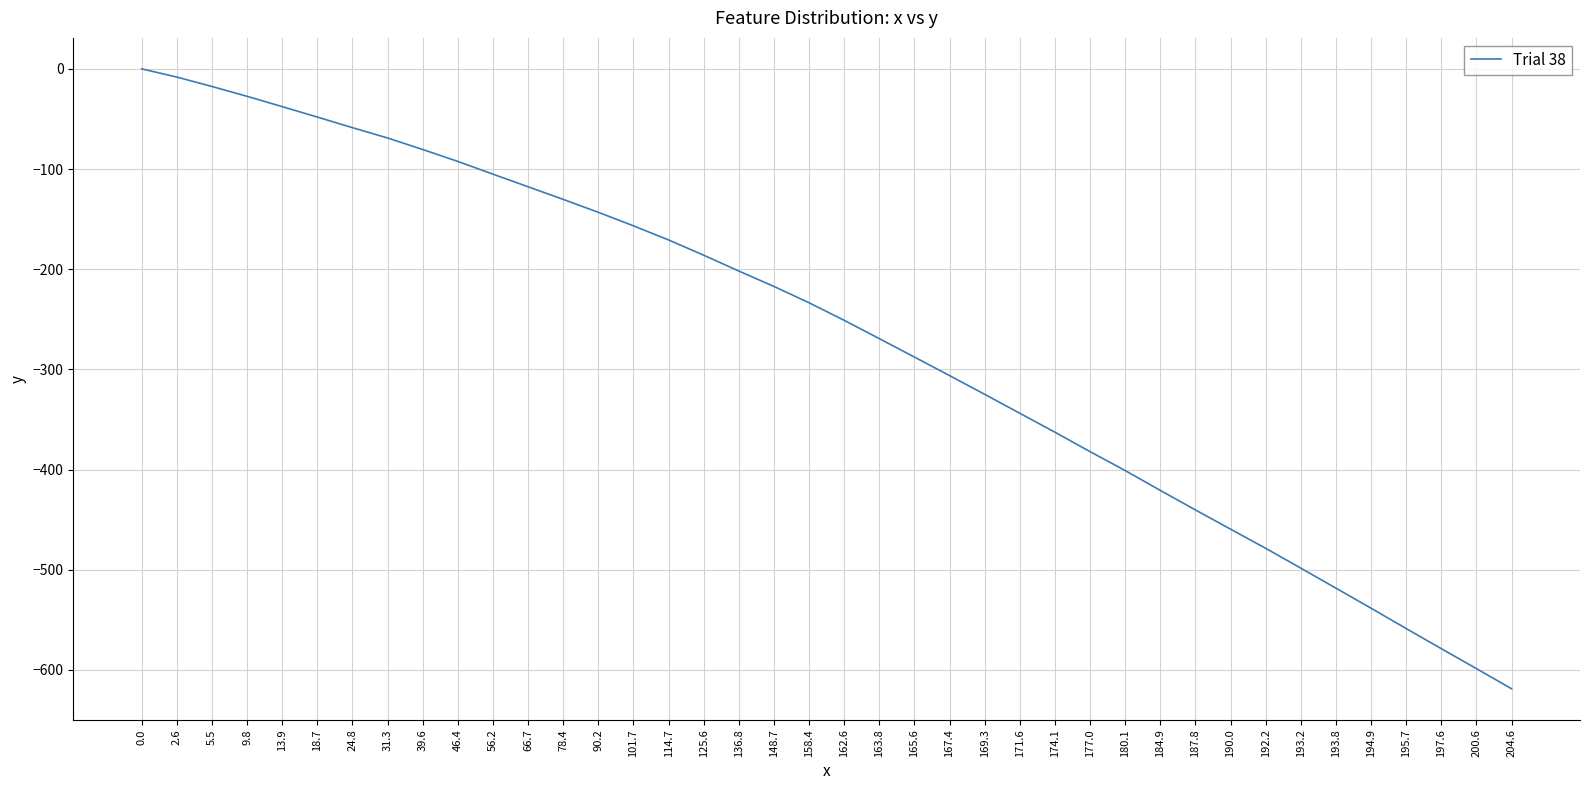

What is the sum of all values?

-10740.0